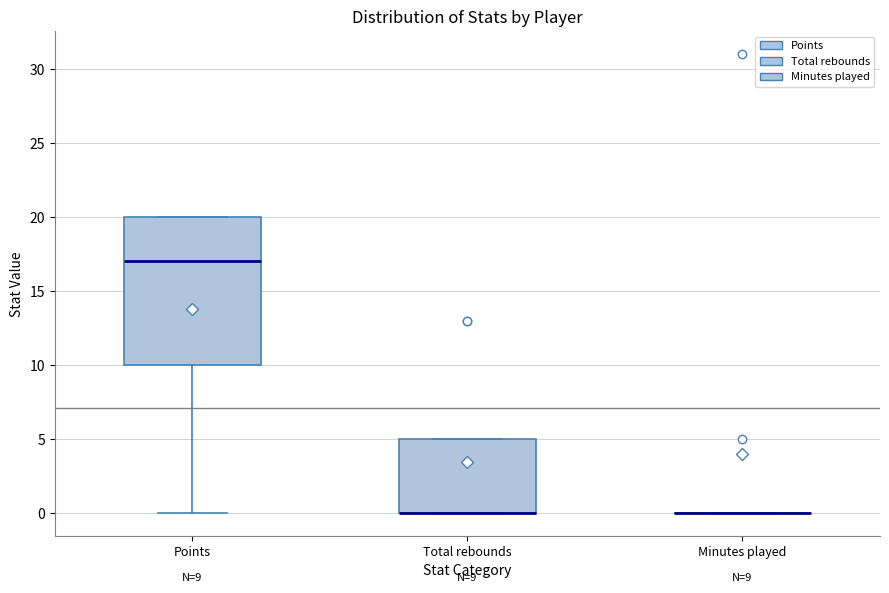

Which box is the tallest, from its lower edge to its upper edge?

Points